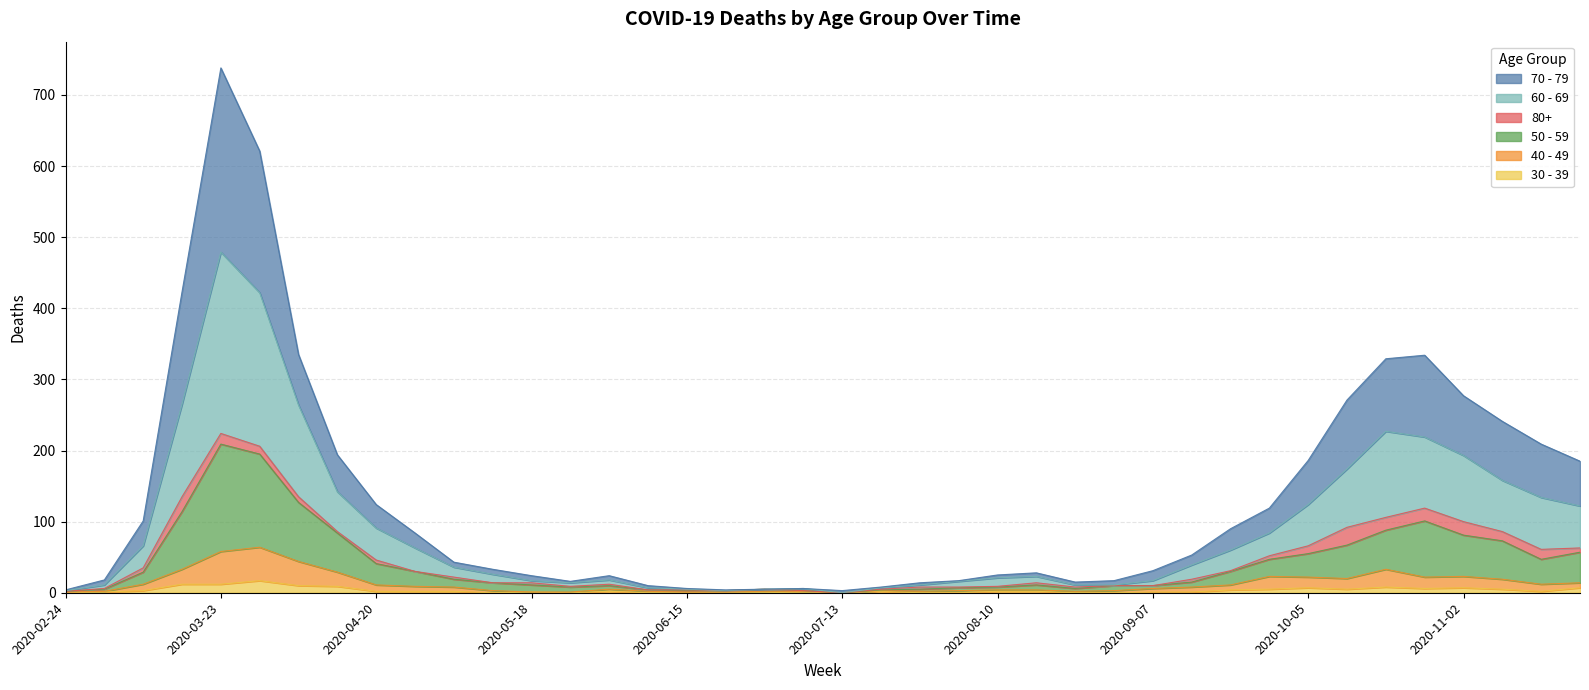

True or false: 60 - 69 has a value of 11 at 2020-05-18.

False